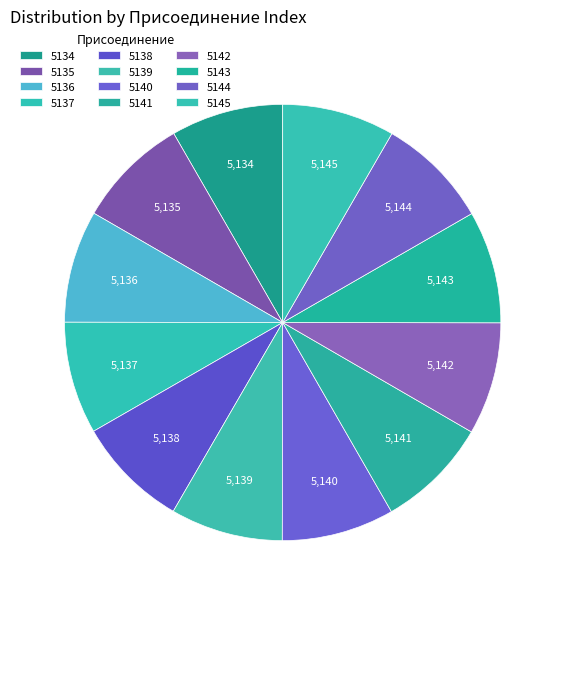

Is 5142 the majority of the pie?

No